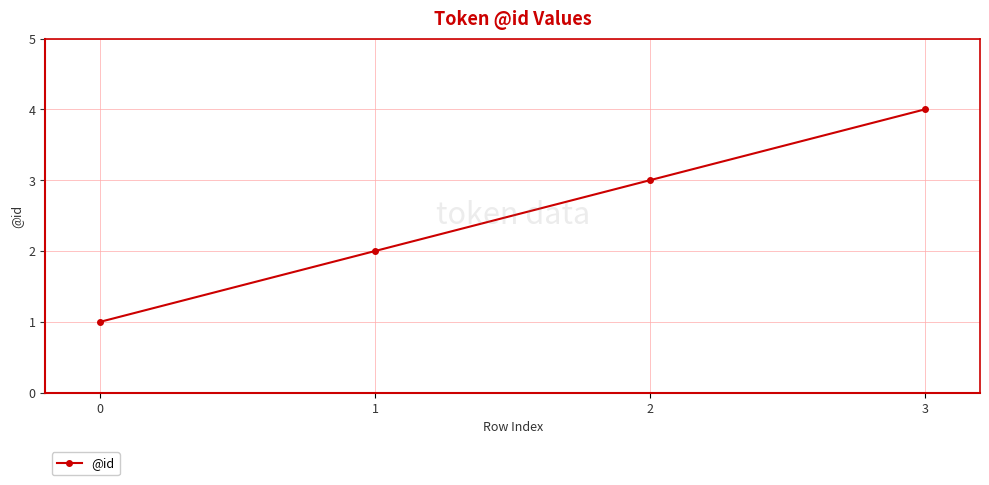

What is the sum of all values?

10